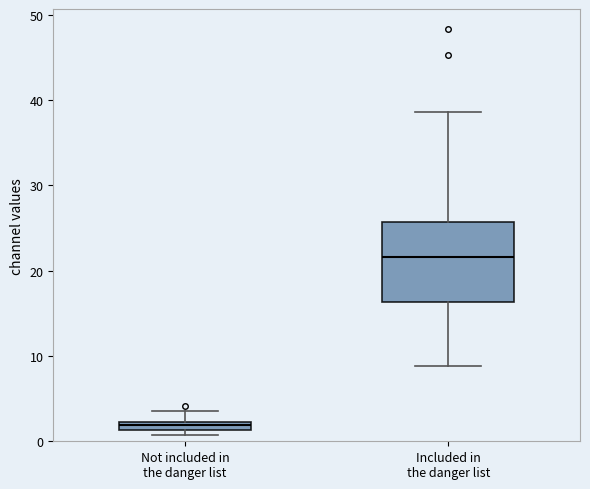

Which box has the highest median line?

Included in the danger list